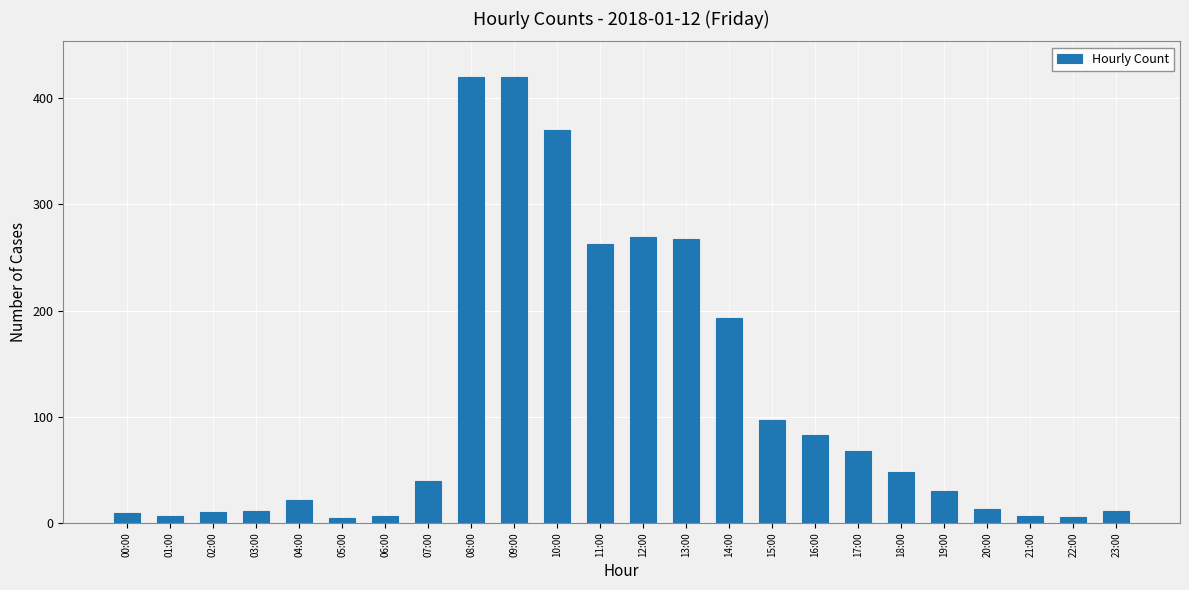

What is the greatest value displayed?

420